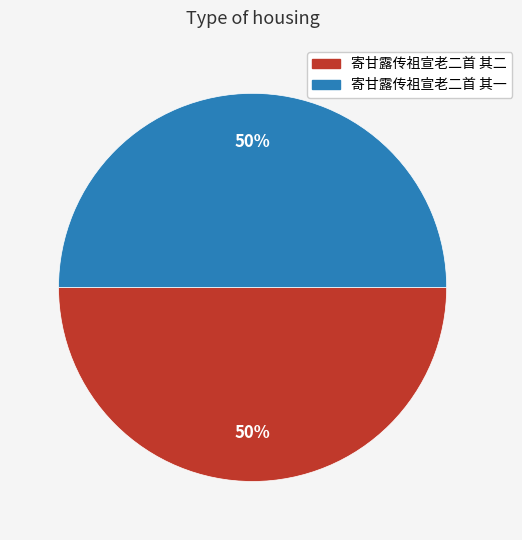

True or false: 寄甘露传祖宣老二首 其二 accounts for 60% of the total.

False